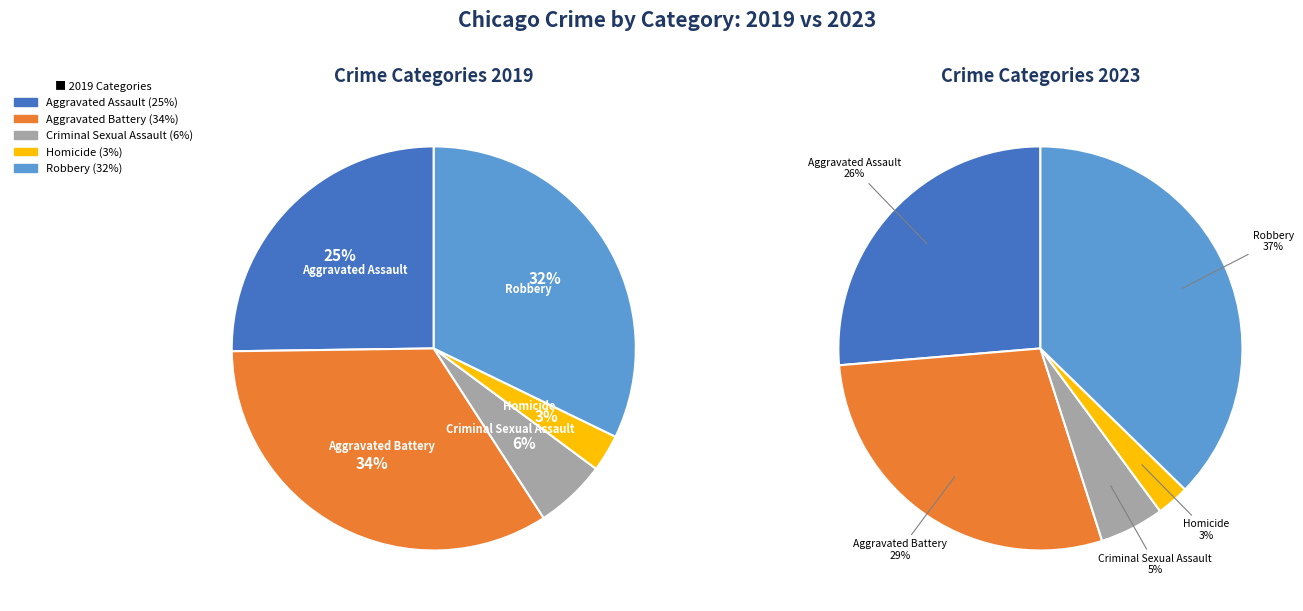

Does 4 account for over 50% of the chart?

No